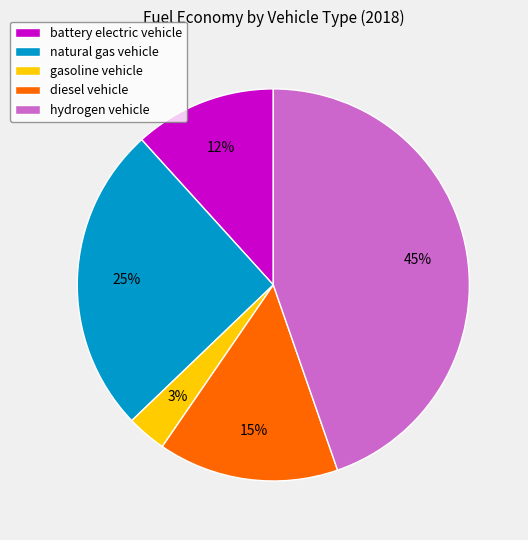

Combined, do natural gas vehicle and gasoline vehicle account for over 50%?

No